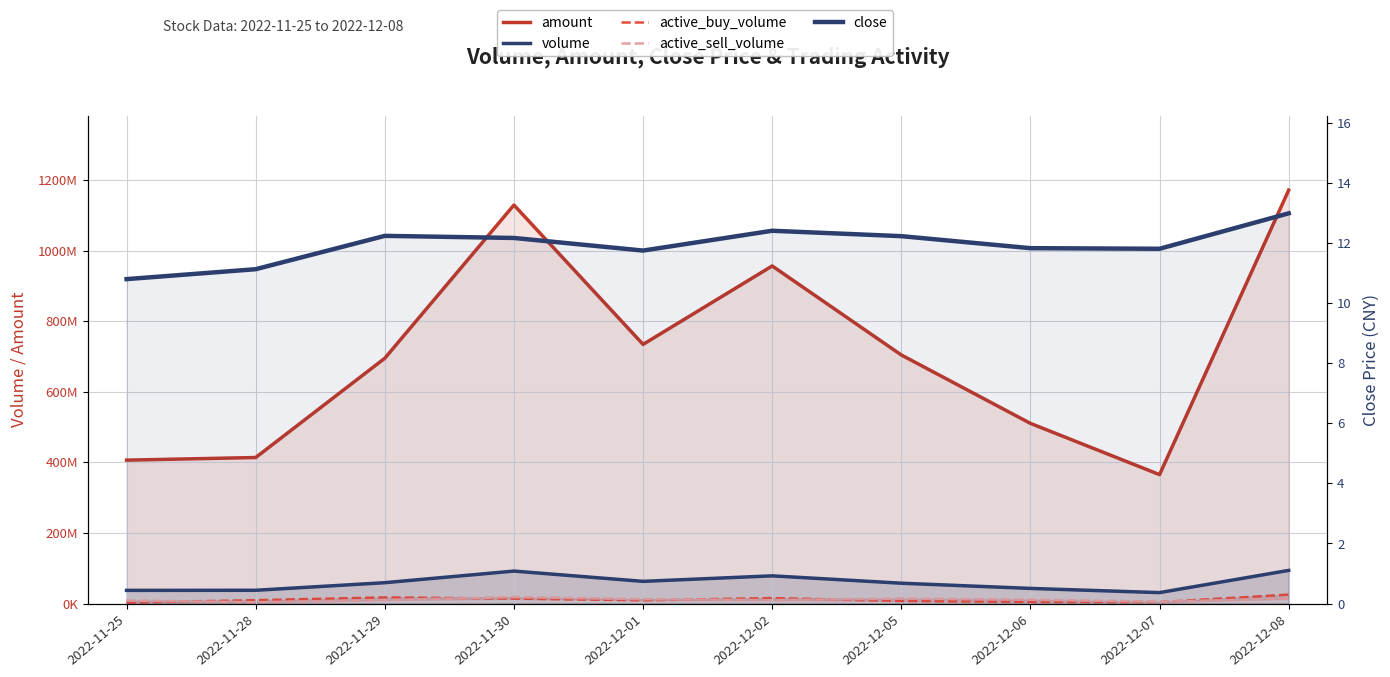

What is the total value across all series at 2022-11-28?

464364428.1